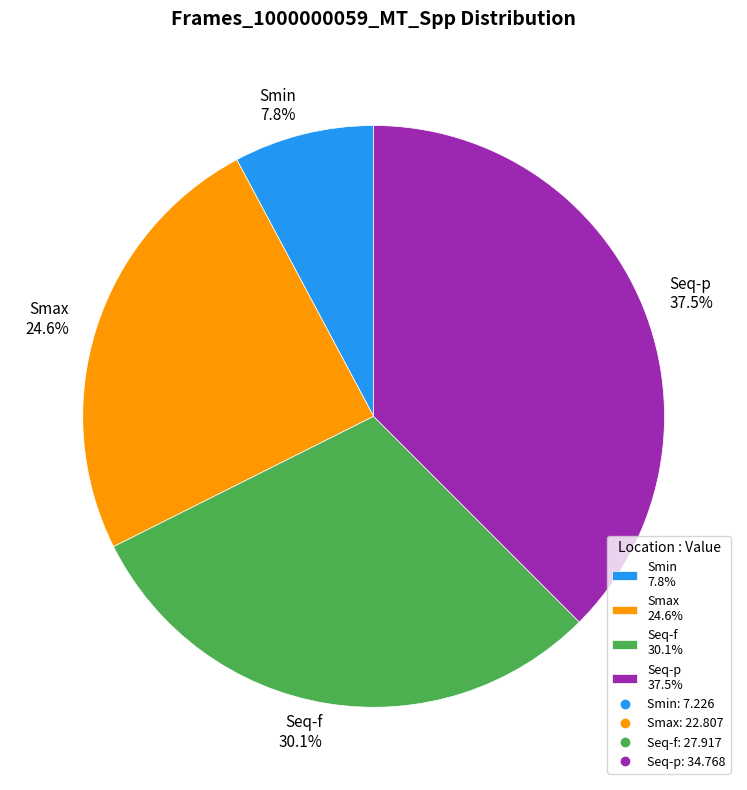

Do Smin and Seq-p together represent more than half of the pie?

No